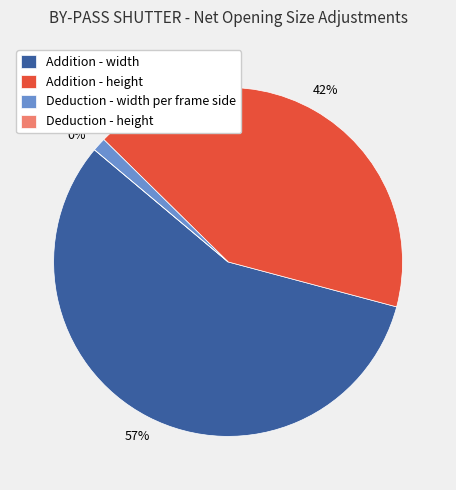

Which slice is the smallest?

Deduction - height